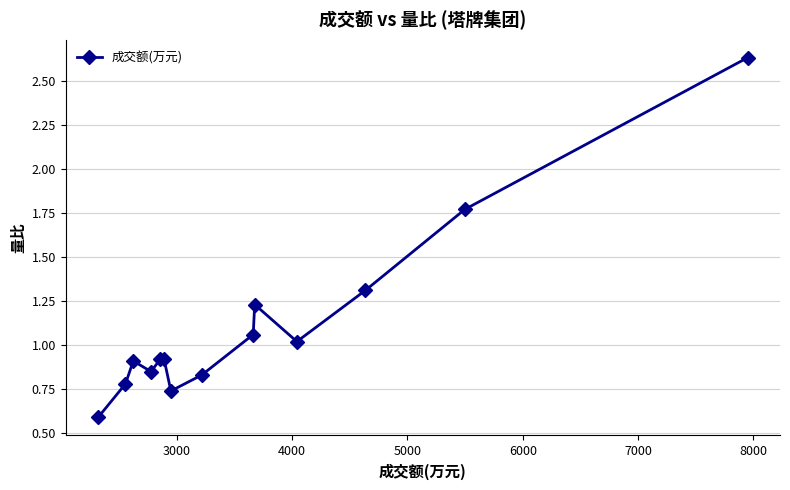

What is the smallest value displayed?

0.6